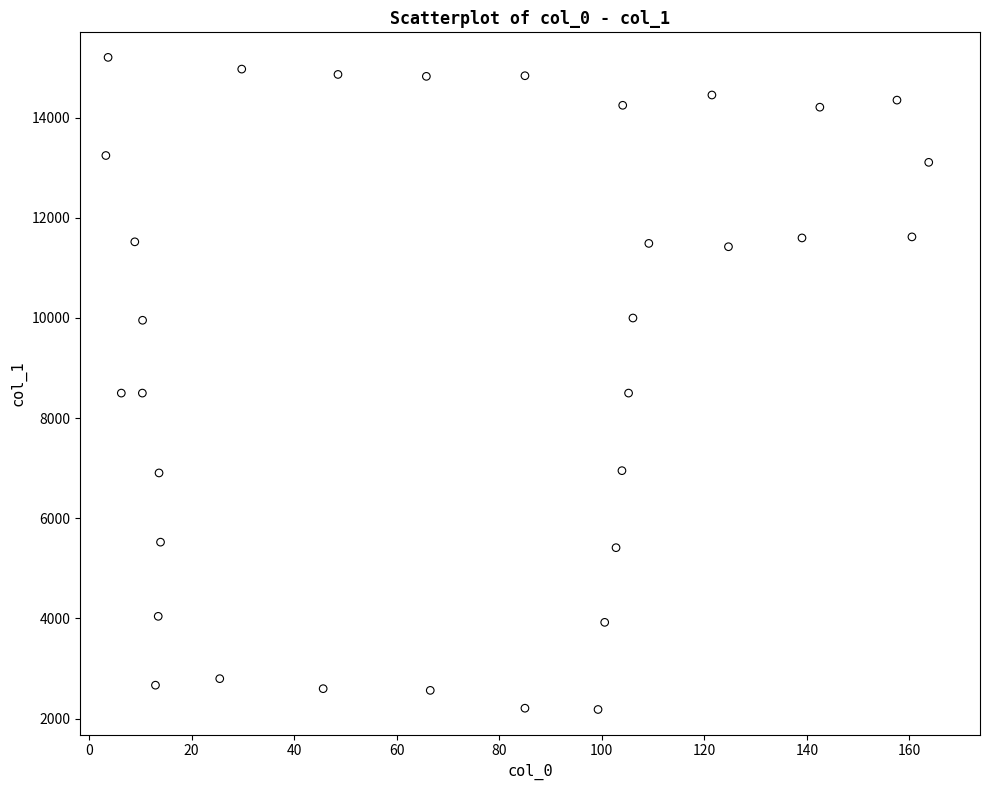

What is the range of Y values (max minus min)?

13024.6